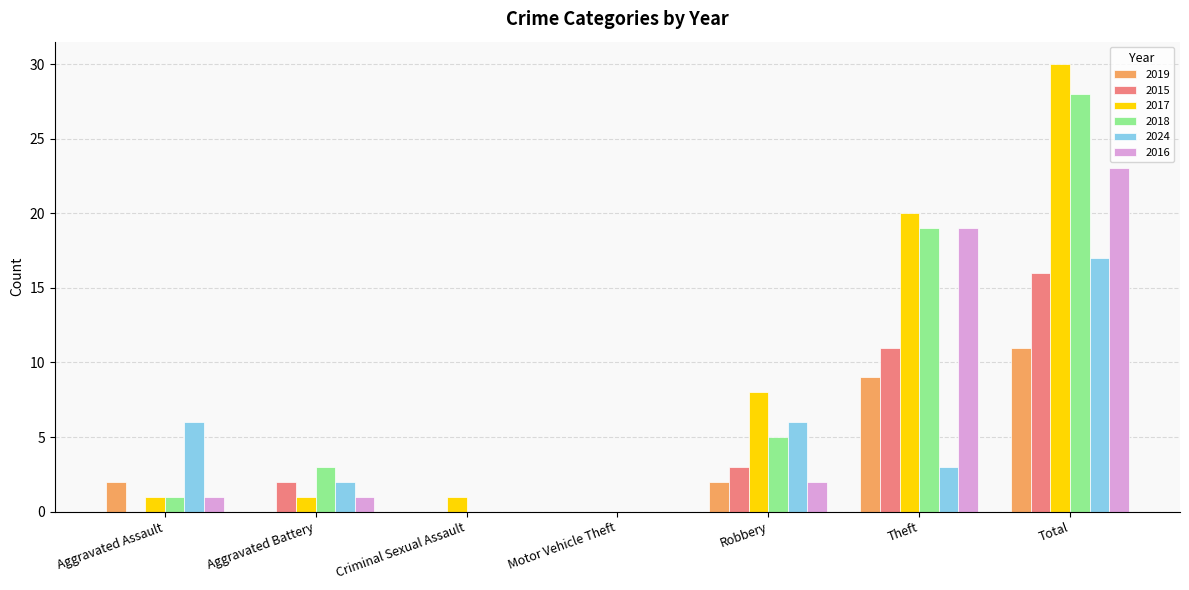

Reading left to right, what are all the values shown in this chart?

2019: 2	0	0	0	2	9	11
2015: 0	2	0	0	3	11	16
2017: 1	1	1	0	8	20	30
2018: 1	3	0	0	5	19	28
2024: 6	2	0	0	6	3	17
2016: 1	1	0	0	2	19	23